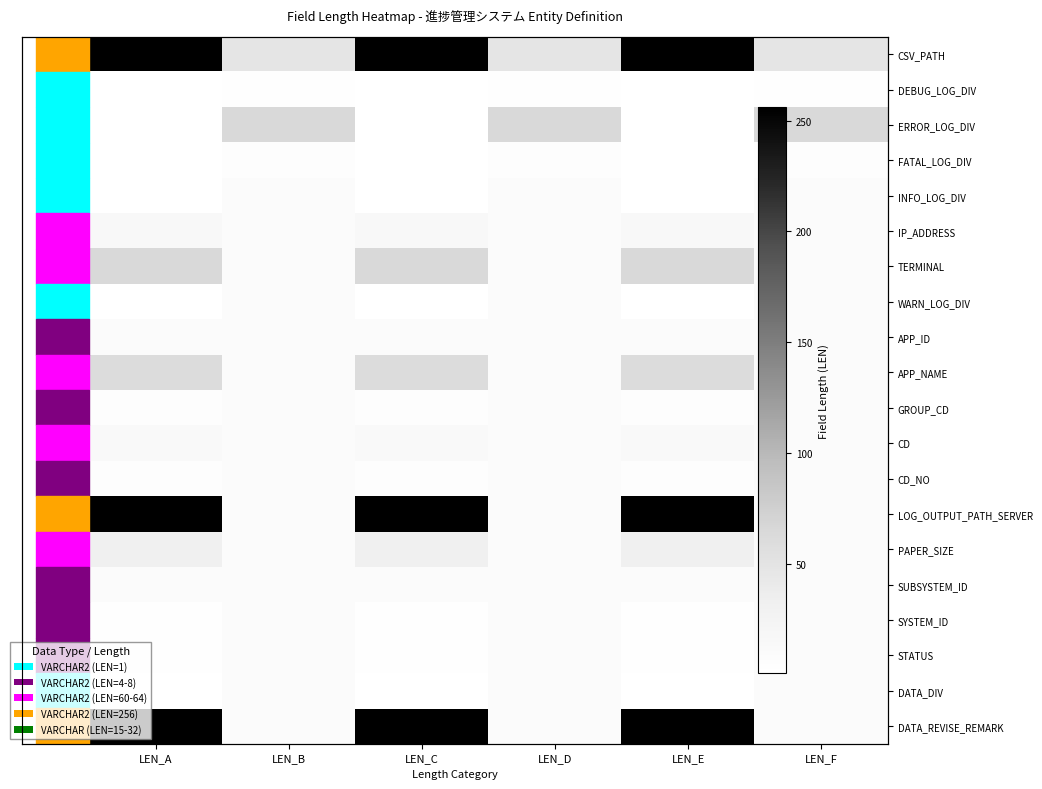

What is the total value across all series at LEN_C?

985